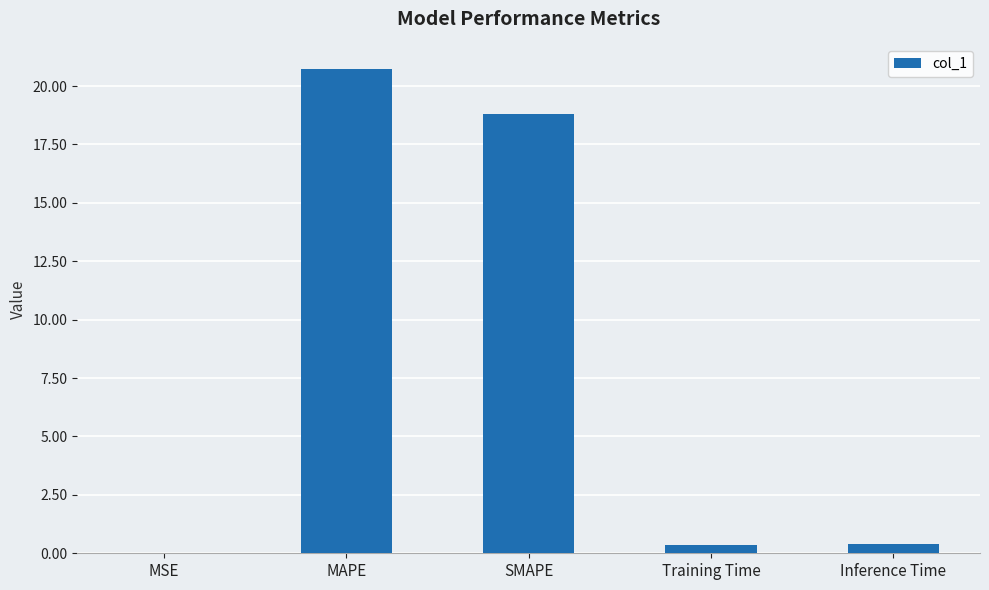

At which label is the value closest to 10?

SMAPE